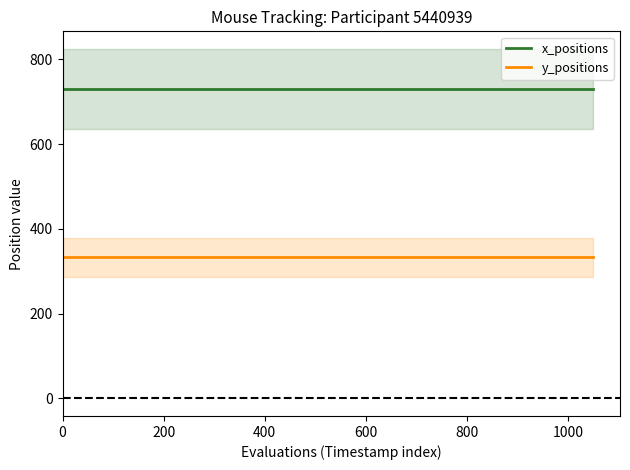

What is the lowest value of the x_positions series?

731